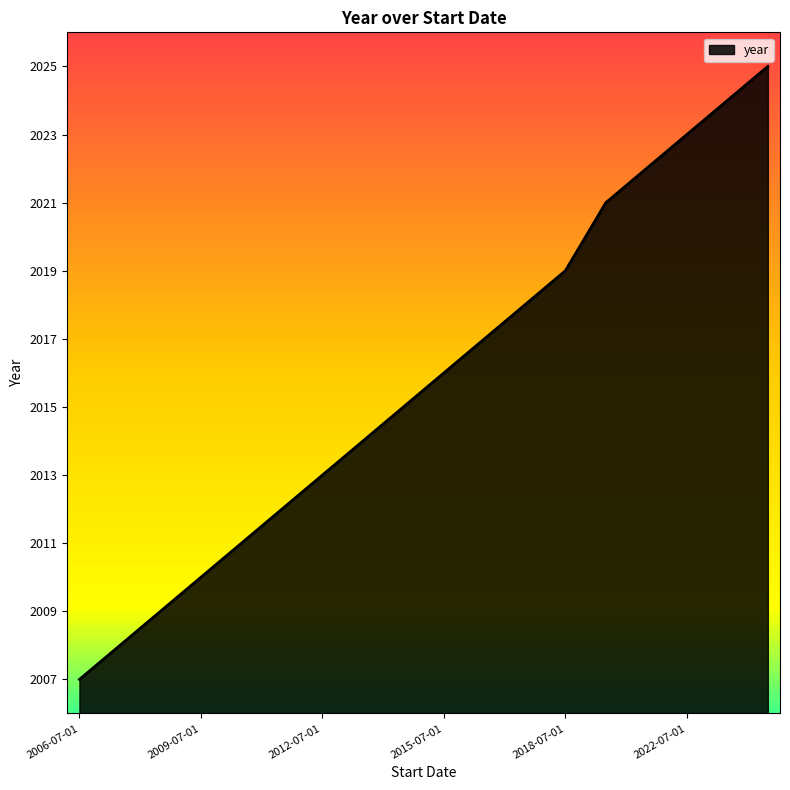

True or false: the data has more than 2 interior local peaks.

False